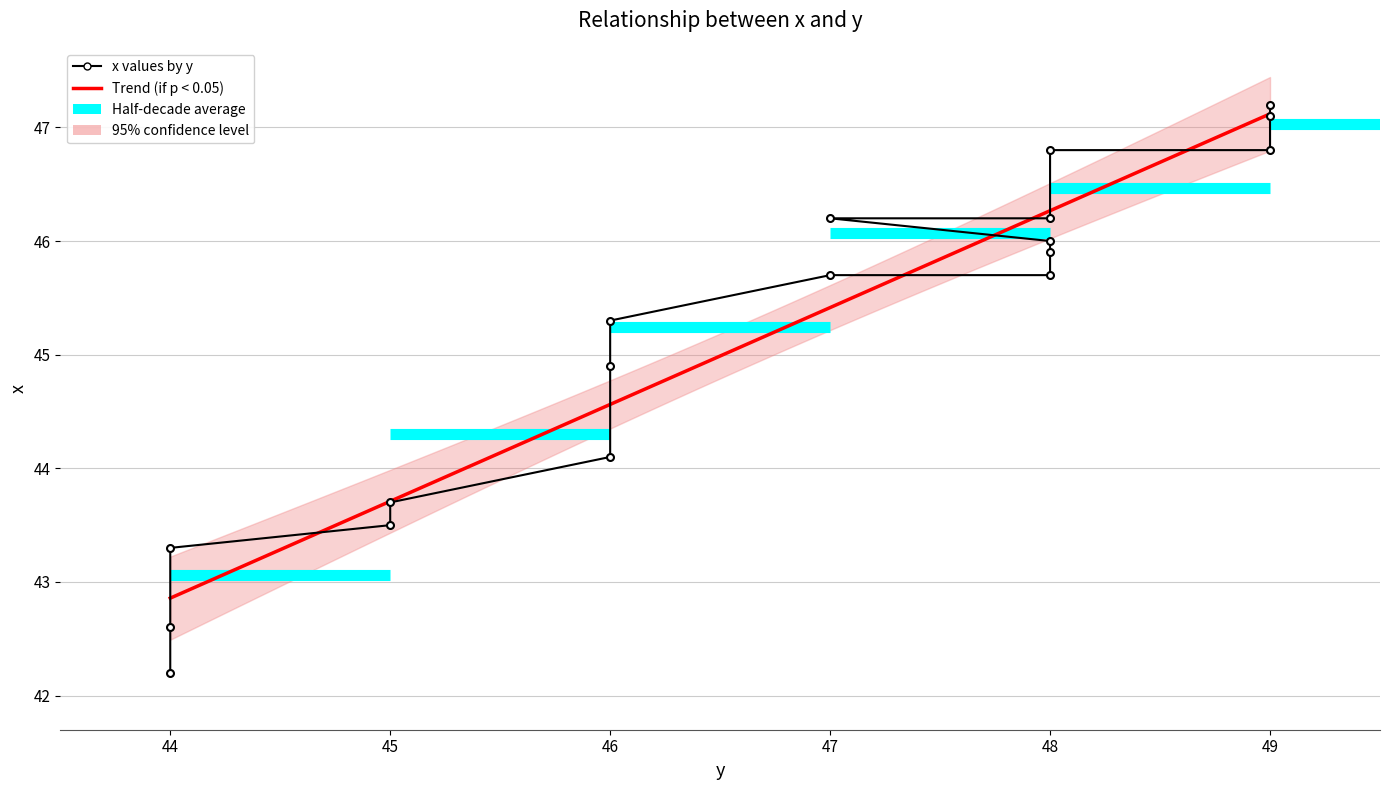

Rank the categories by value from lowest to highest.

44, 44, 44, 45, 45, 46, 46, 46, 47, 48, 48, 48, 47, 48, 48, 49, 49, 49